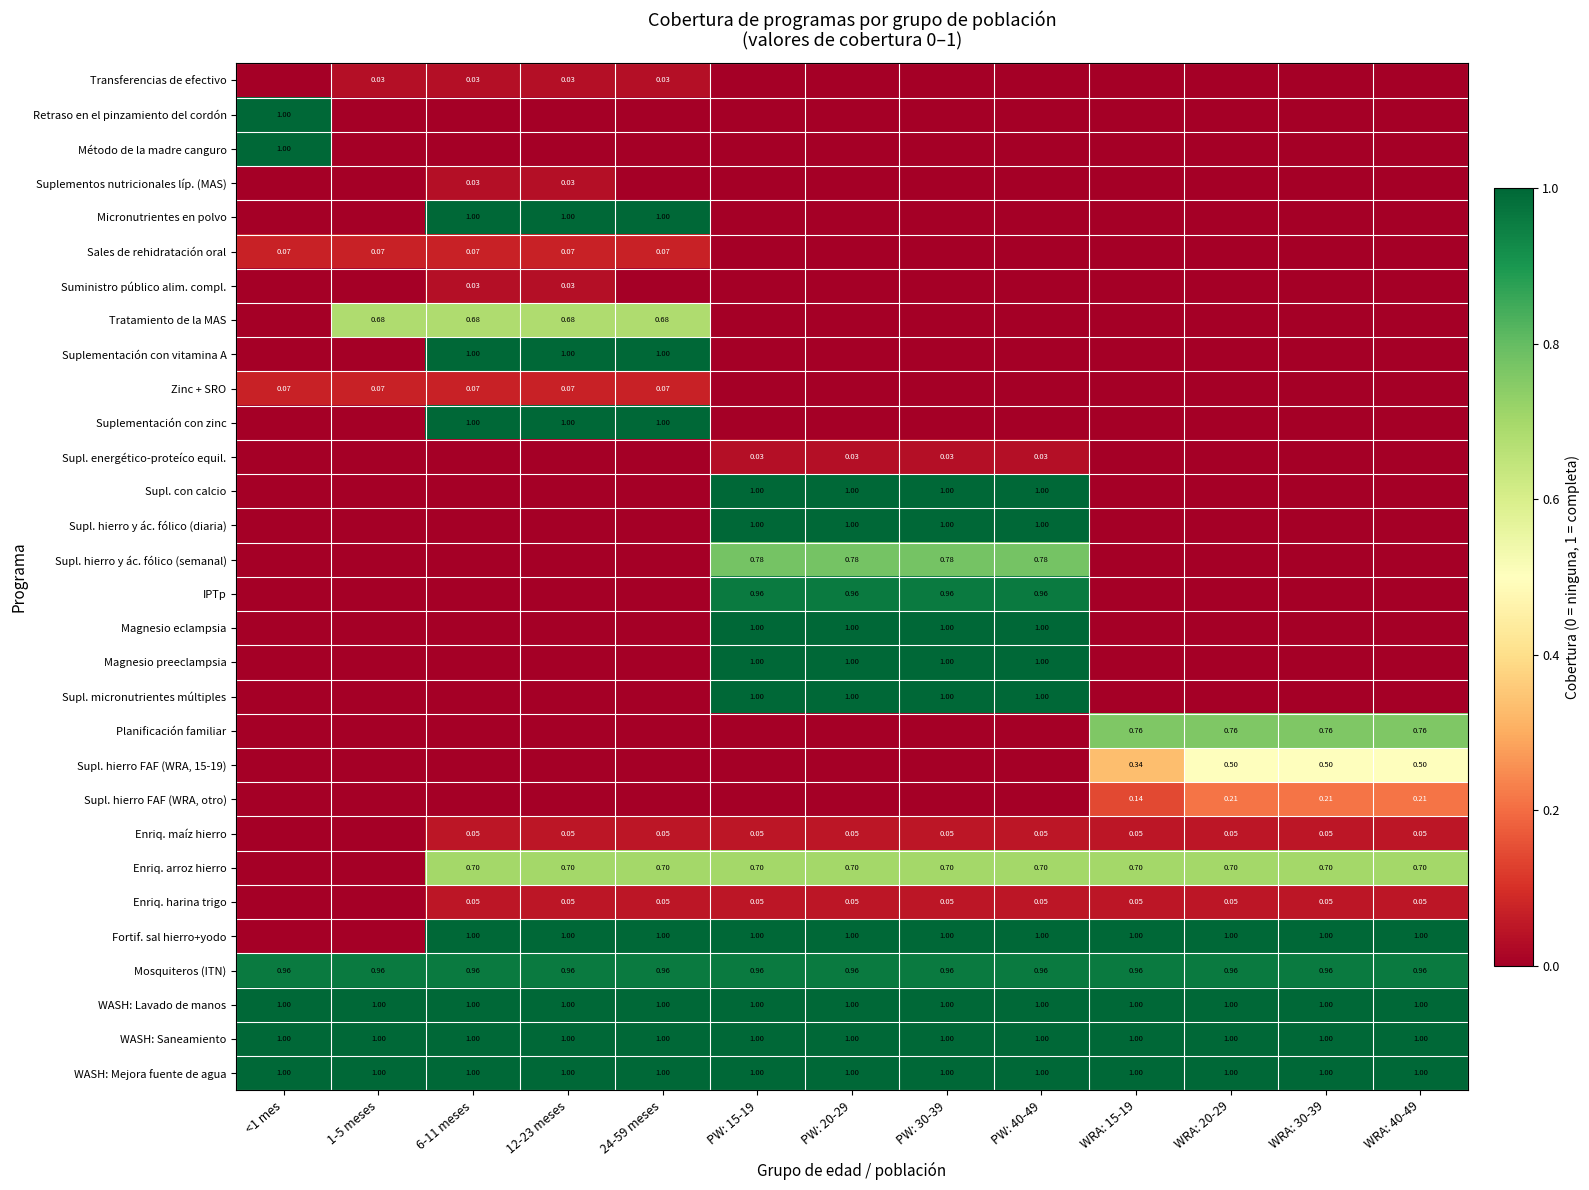

How many positive values does the Sales de rehidratación oral series have?

5